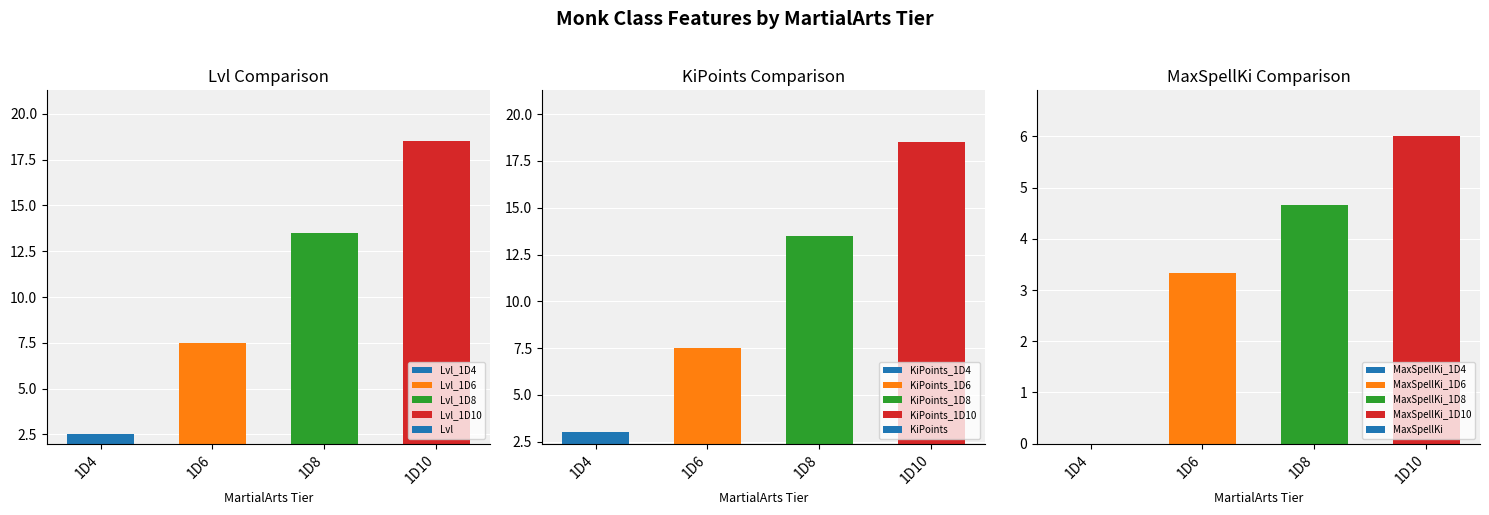

How many data points in MaxSpellKi are above 4?

2